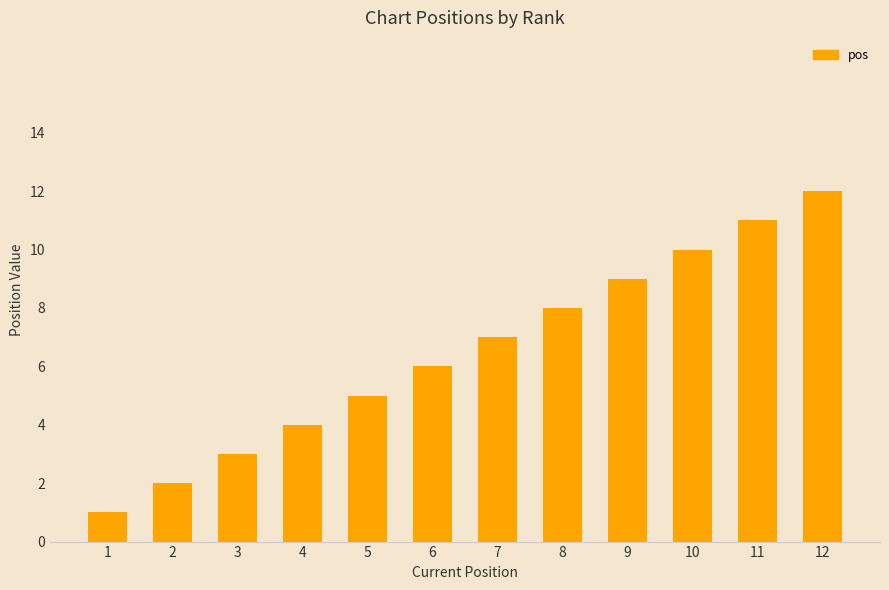

Does the chart contain stacked bars?

No